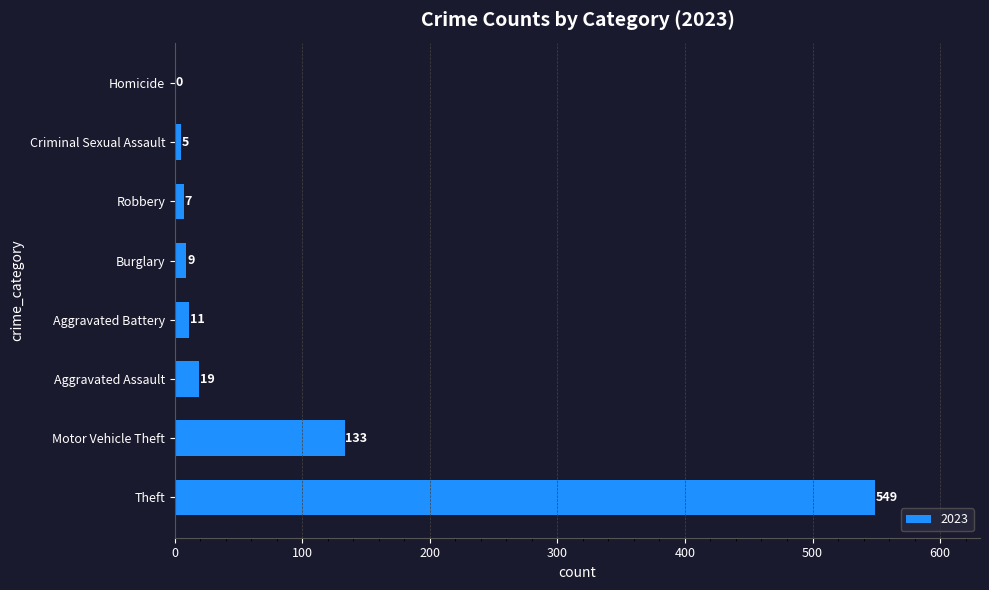

What value does the data have at Aggravated Battery?

11